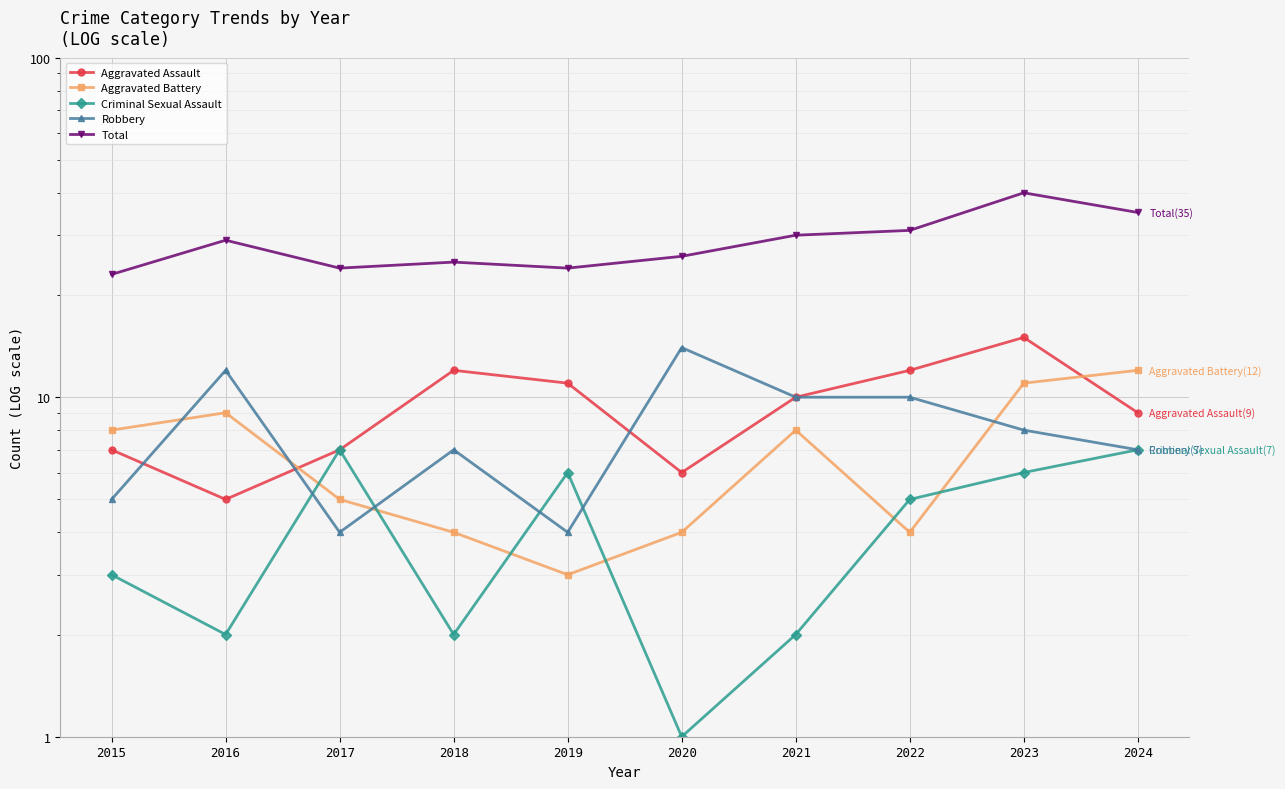

Which series has the largest total across all categories?

Total